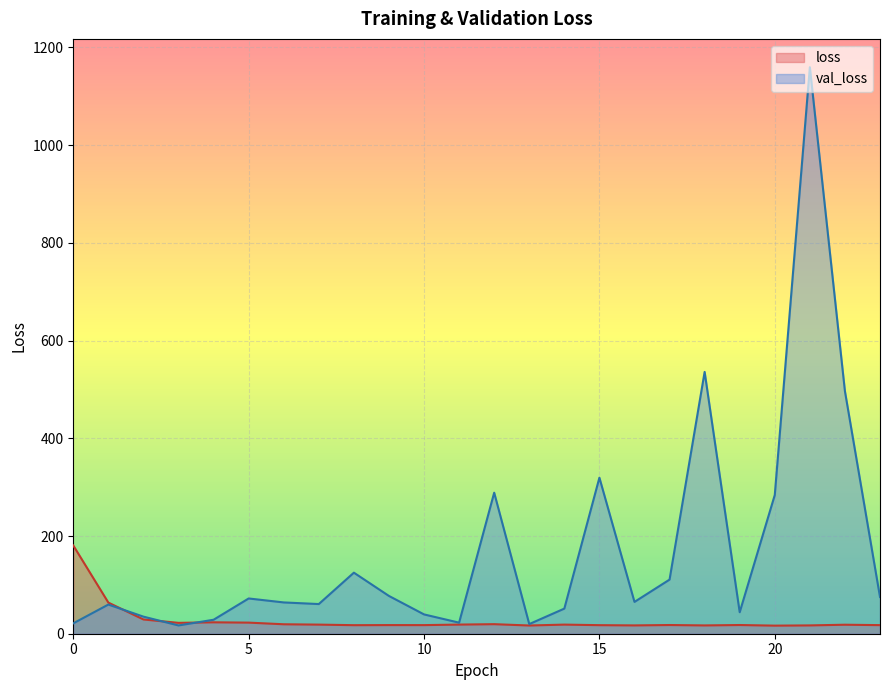

Where does the val_loss series first go above 65?

5